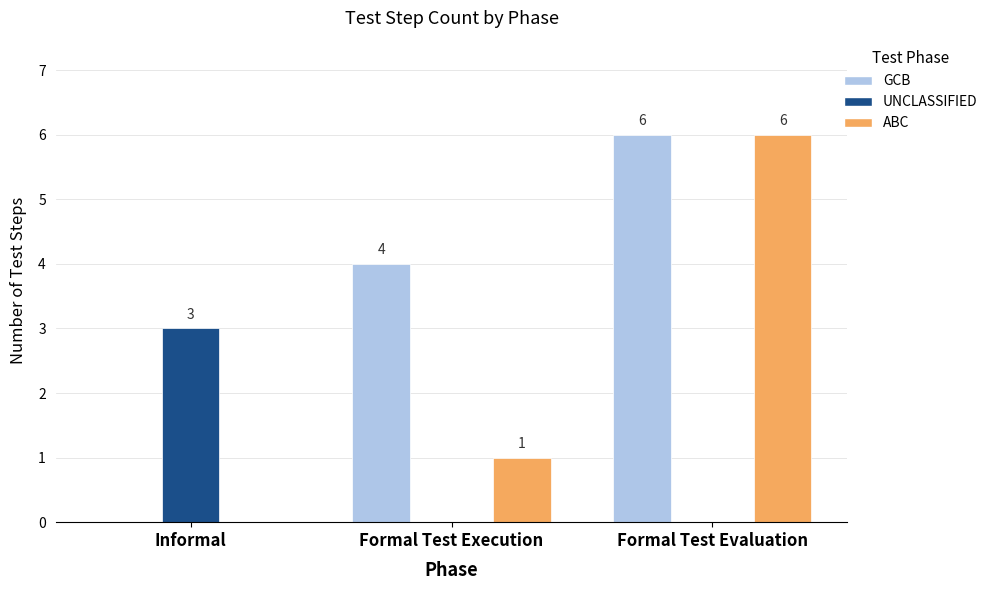

Which series has the largest total across all categories?

GCB